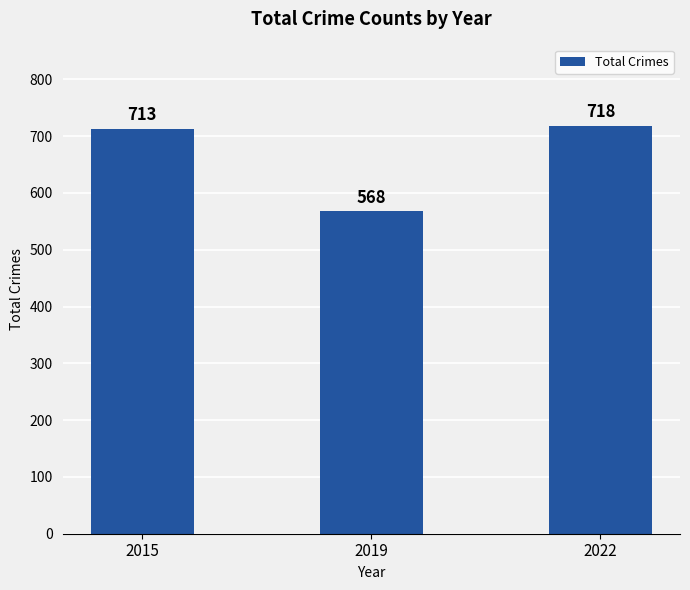

Between 2019 and 2022, which is larger?

2022